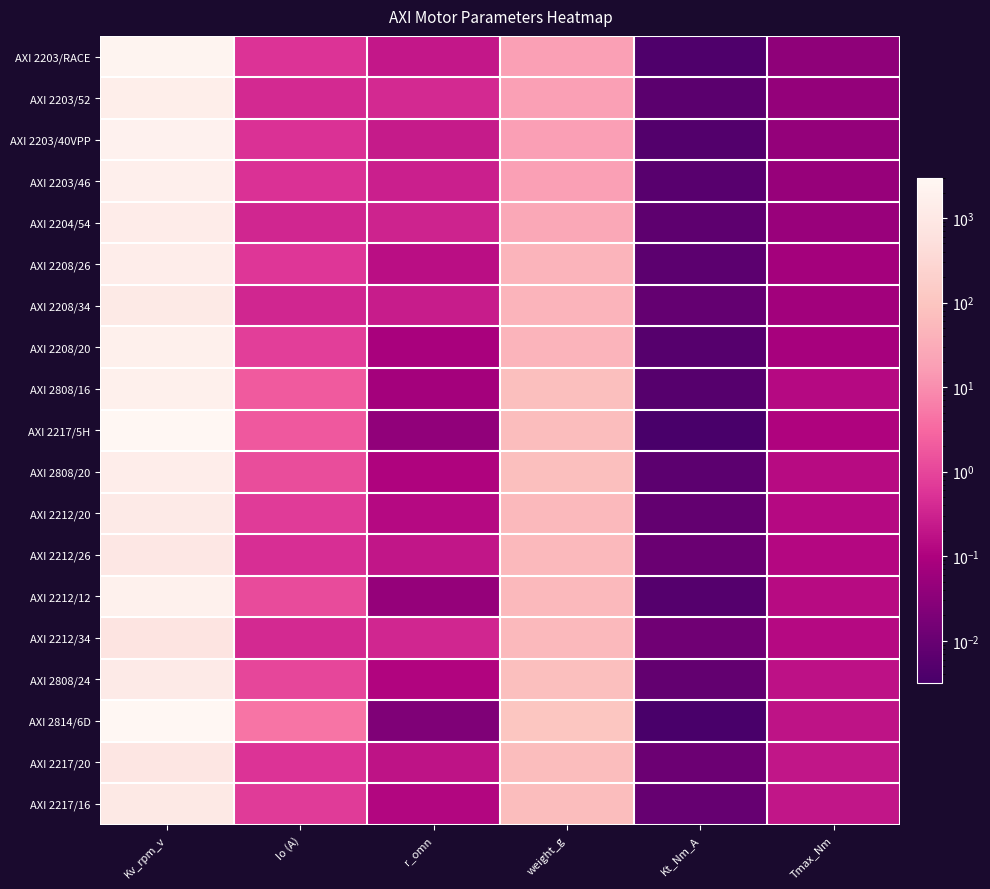

Which series has the largest range (max minus min)?

AXI 2217/5H